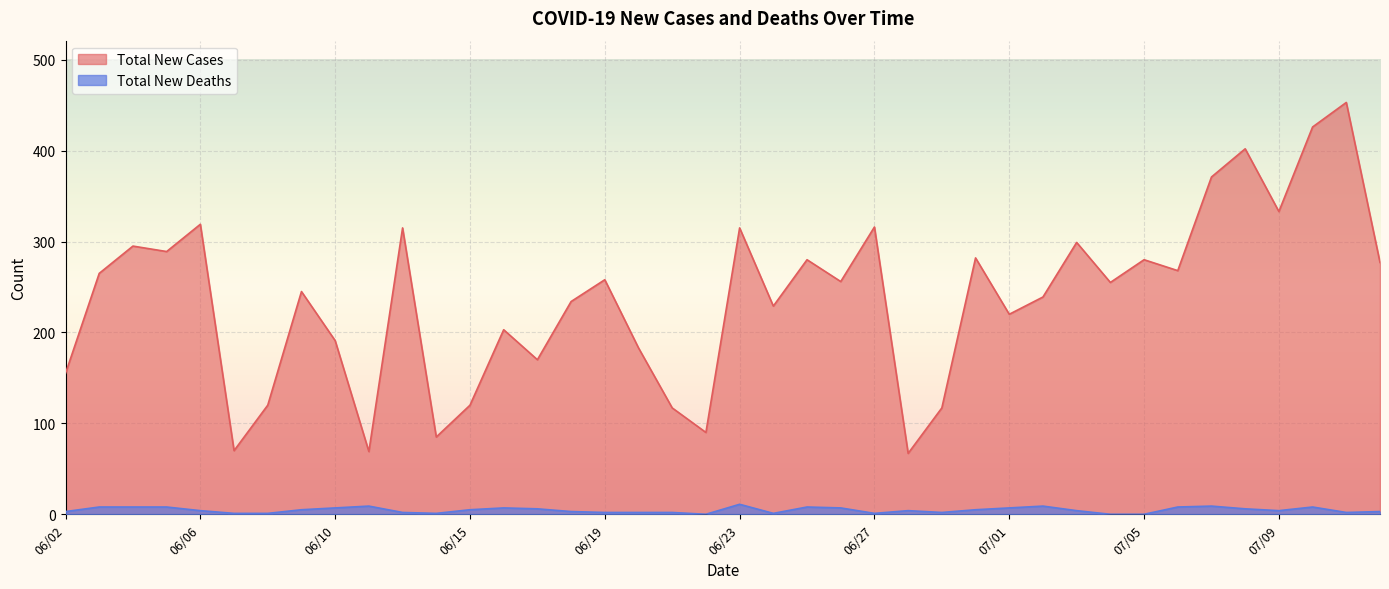

At which category does the chart reach its peak across all series?

07/11